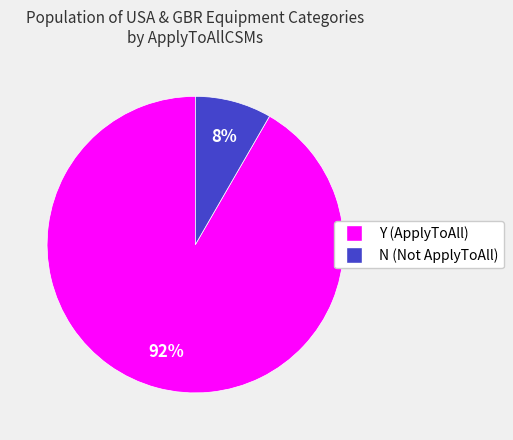

Does any single category account for the majority?

Yes